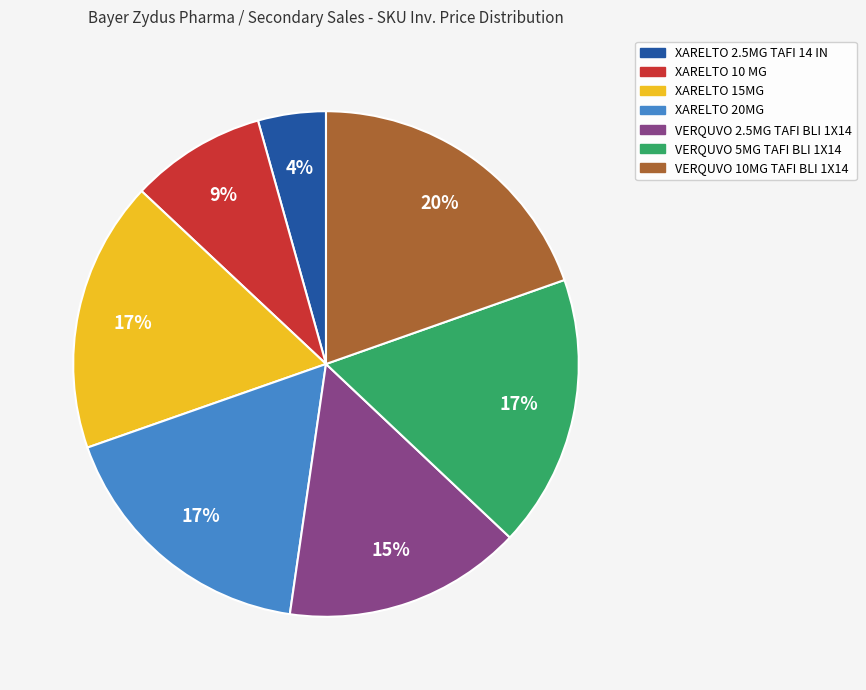

Is it true that VERQUVO 2.5MG TAFI BLI 1X14 is 15% of the pie?

True